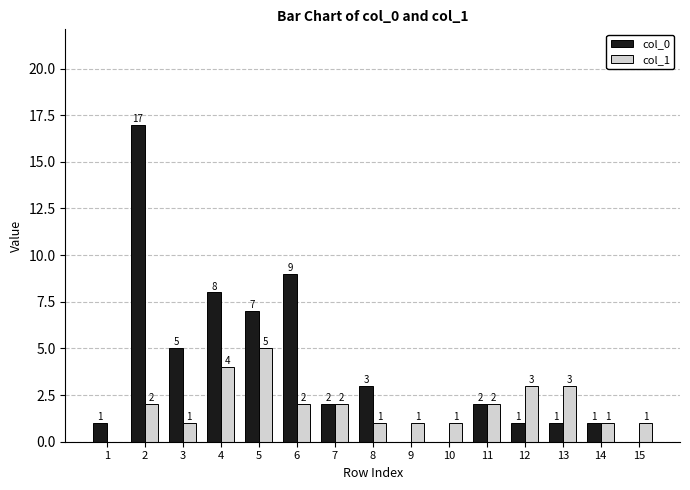

Reading left to right, extract all data points from this chart.

col_0: 1	17	5	8	7	9	2	3	0	0	2	1	1	1	0
col_1: 0	2	1	4	5	2	2	1	1	1	2	3	3	1	1